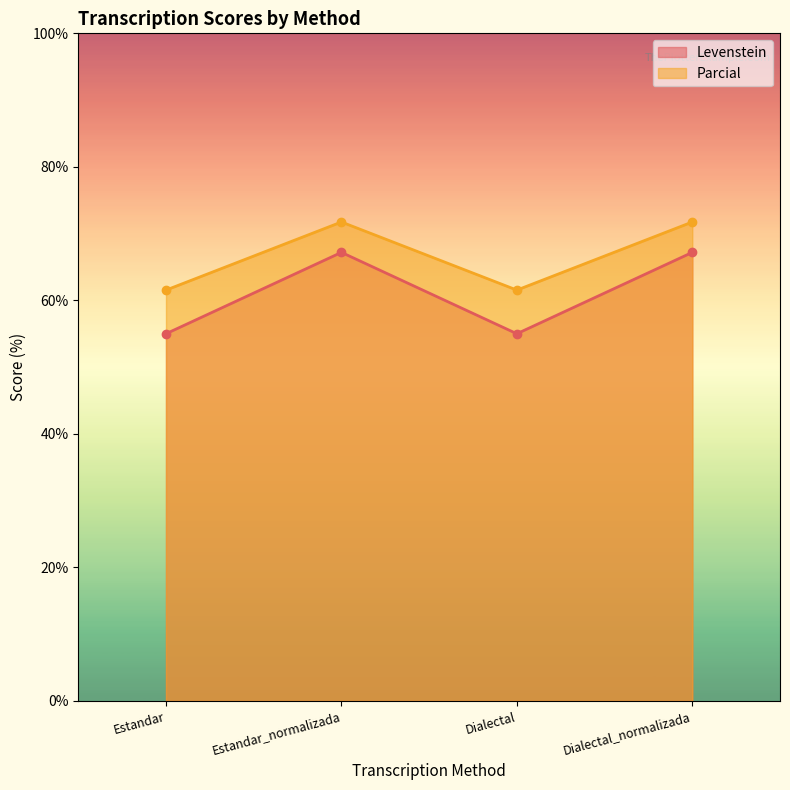

How many lines are shown in the chart?

2